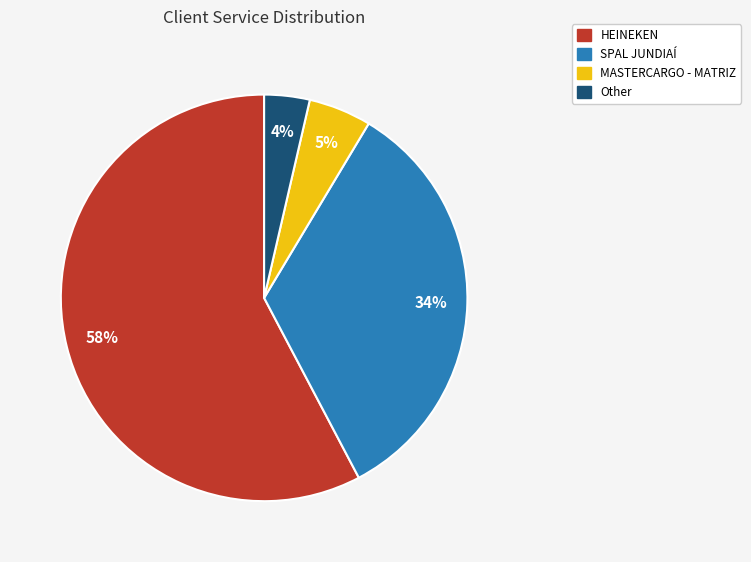

To the nearest percent, what is the combined percentage of Other and MASTERCARGO - MATRIZ?

9%